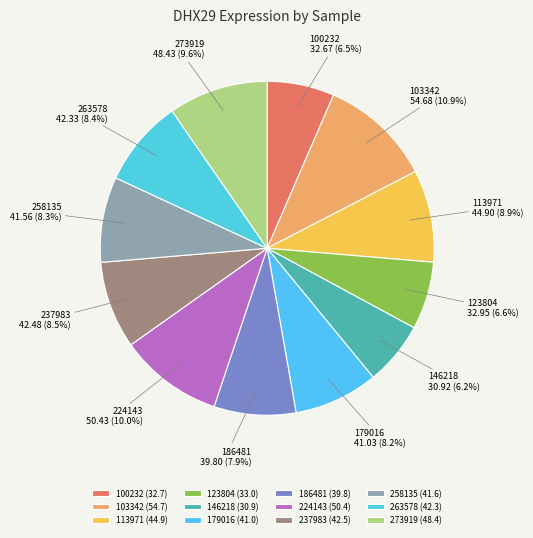

Do 273919 and 258135 together represent more than half of the pie?

No